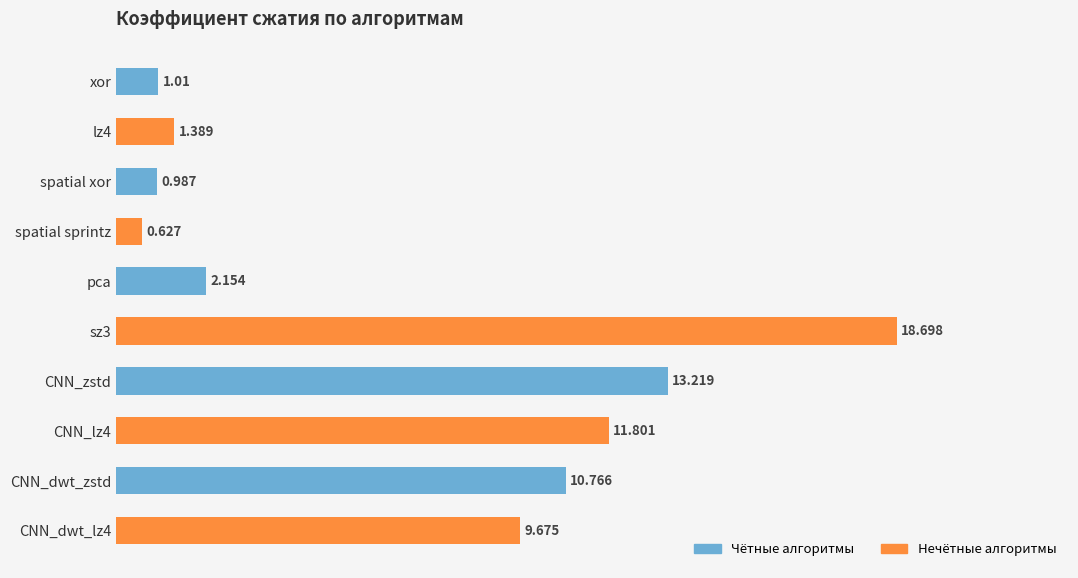

List the labels in order of value, smallest first.

spatial sprintz, spatial xor, xor, lz4, pca, CNN_dwt_lz4, CNN_dwt_zstd, CNN_lz4, CNN_zstd, sz3